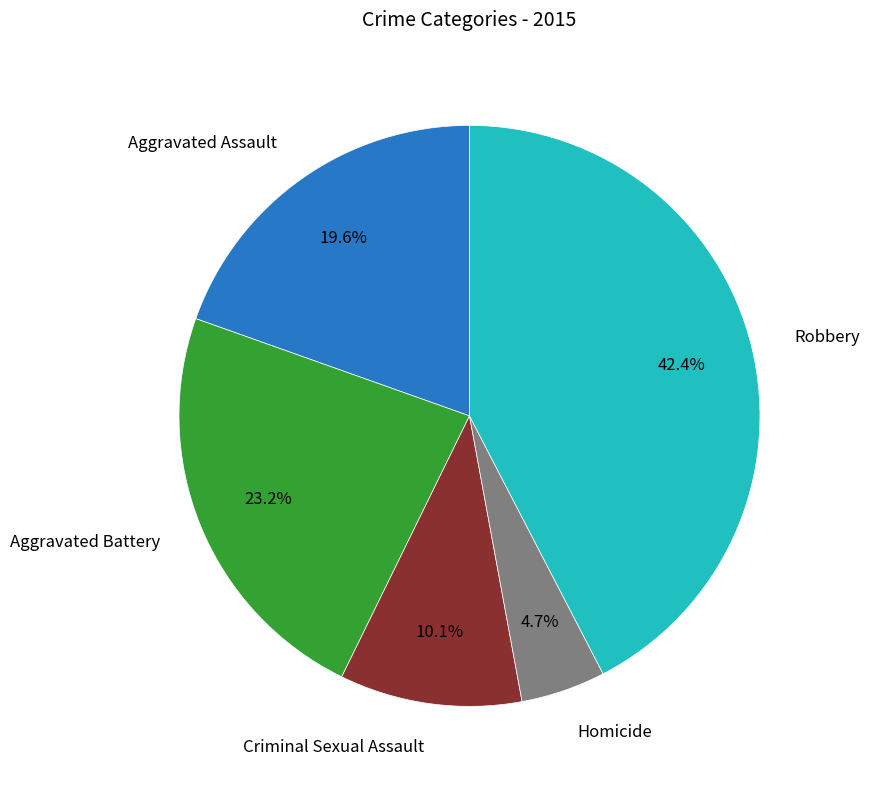

Does any single category account for the majority?

No